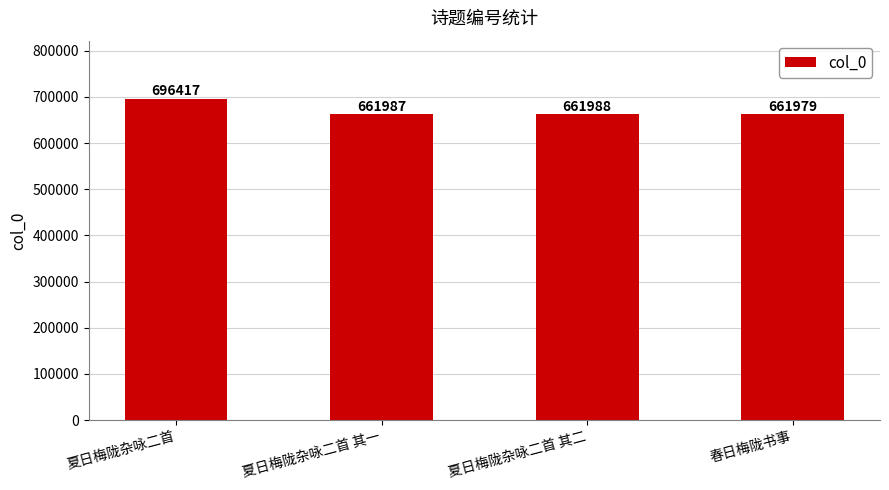

Rank the categories by value from highest to lowest.

夏日梅陇杂咏二首, 夏日梅陇杂咏二首 其二, 夏日梅陇杂咏二首 其一, 春日梅陇书事